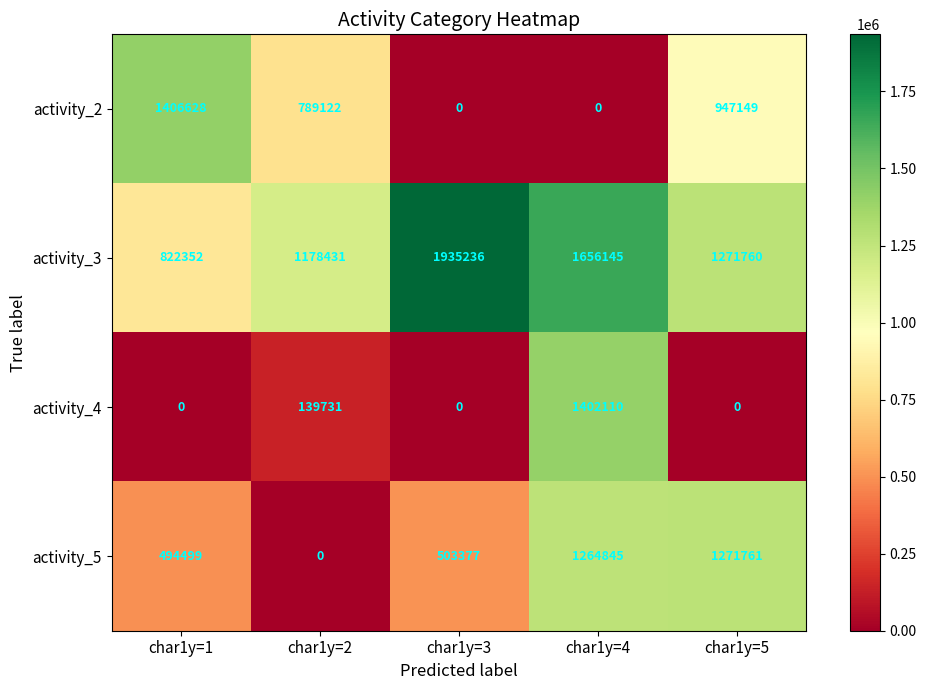

Count the activity_2 values in the range 0 to 947149.

4